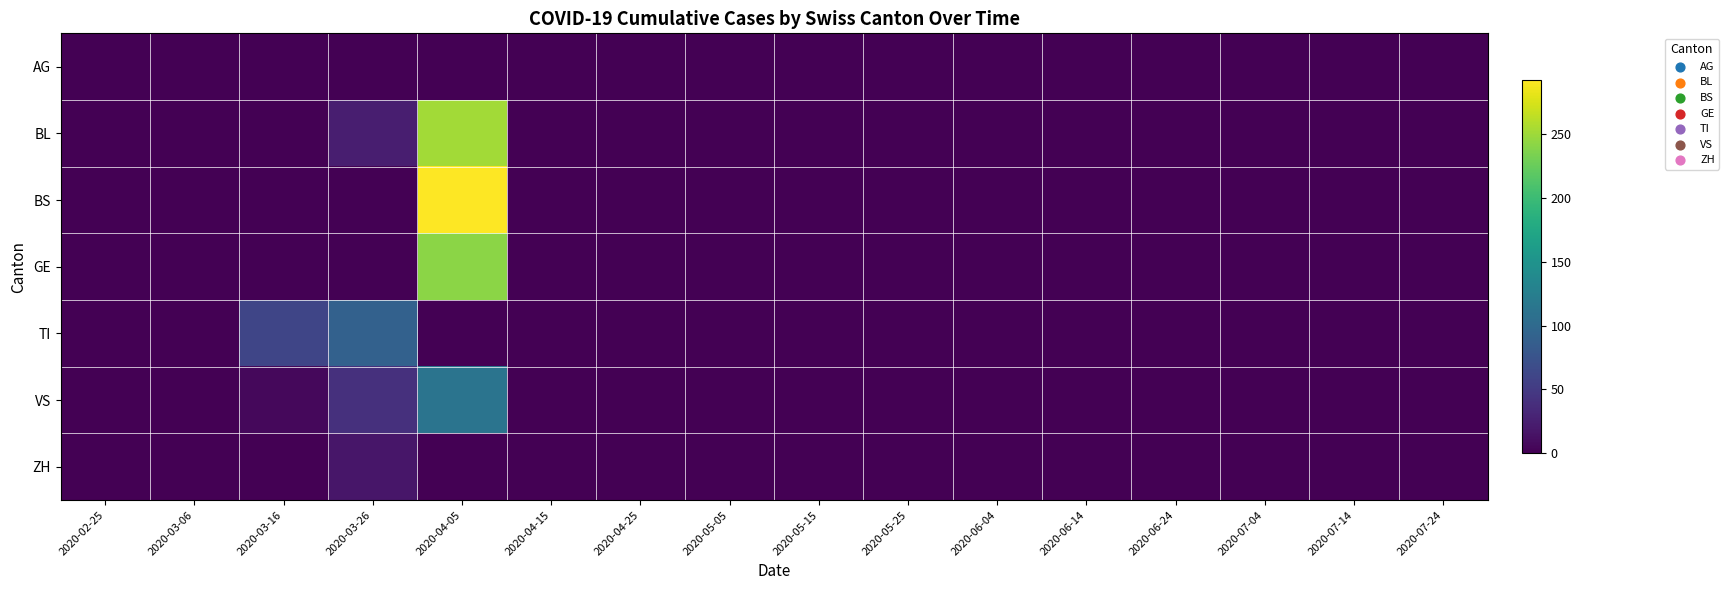

At 2020-03-16, list the series in order from largest to smallest.

TI, VS, BL, AG, BS, GE, ZH